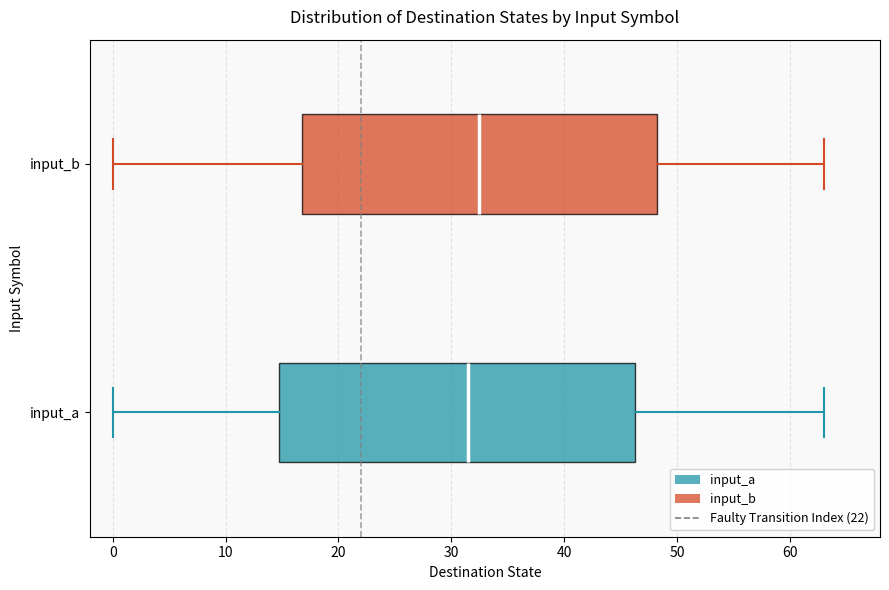

Reading bottom to top, transcribe this box plot: for each box, give where its median line is, the range the box spans, and where its two whiskers end, as read against the x-axis. The values are not printed on the chart, so give them approximately, as read against the axis.

input_a: median 32, box 15 to 46, whiskers 0 to 63
input_b: median 33, box 17 to 48, whiskers 0 to 63